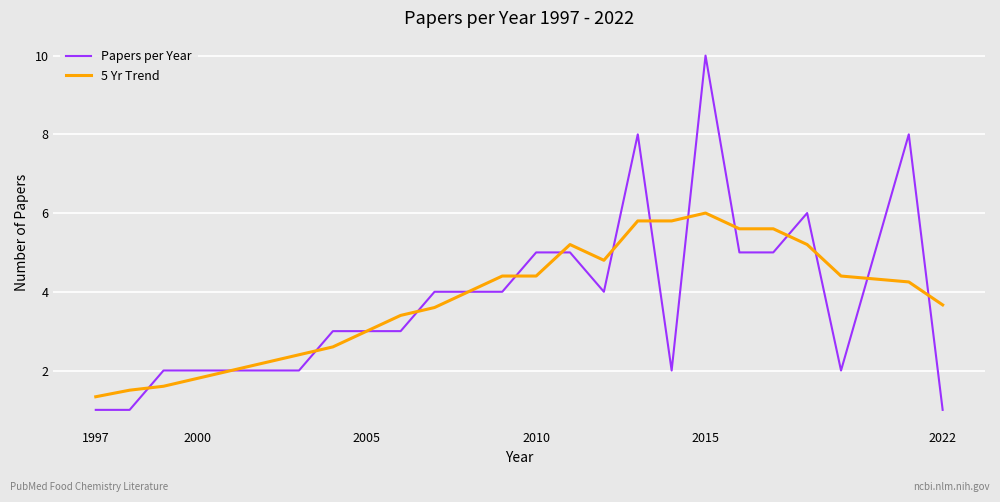

What is the highest value of the 5 Yr Trend series?

6.0